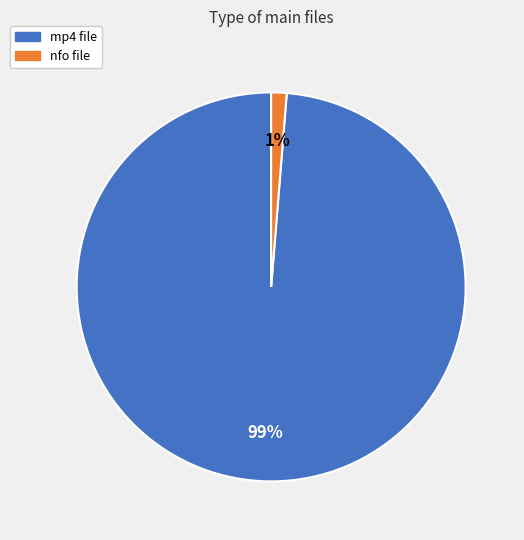

Which slice represents more than half of the pie?

mp4 file